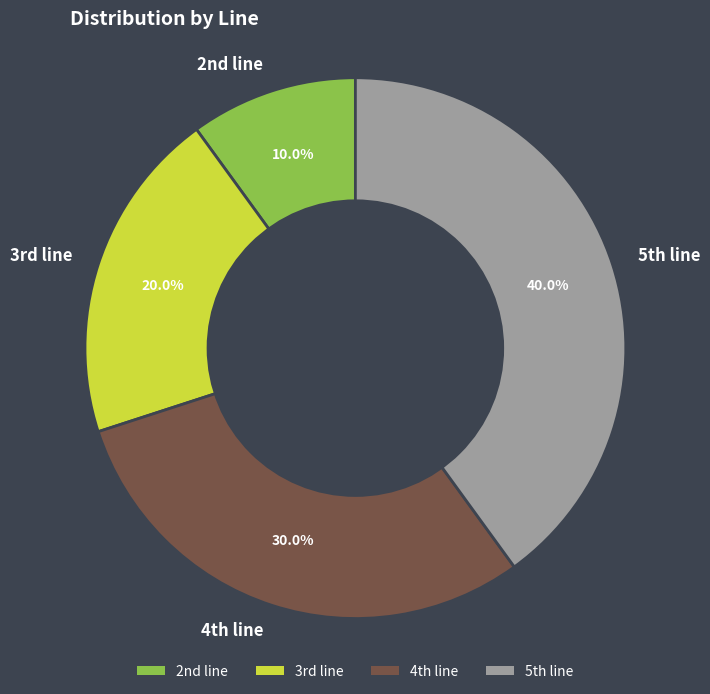

Rank the categories by value from lowest to highest.

2nd line, 3rd line, 4th line, 5th line